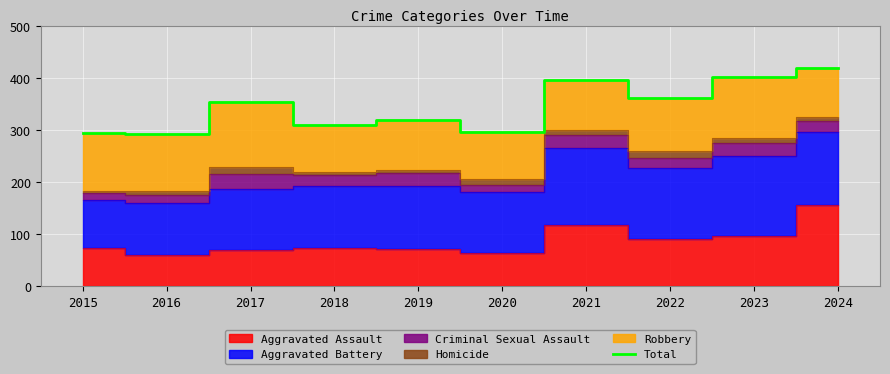

Where is the first local minimum?

2016